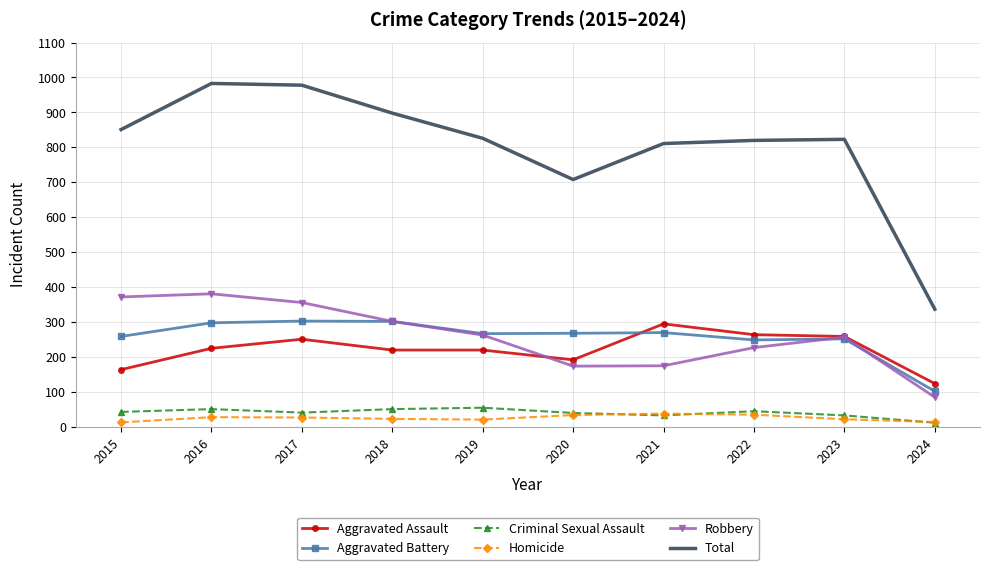

What is the total value across all series at 2022?

1640